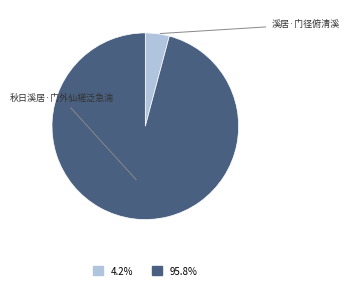

Is there a majority slice in this chart?

Yes